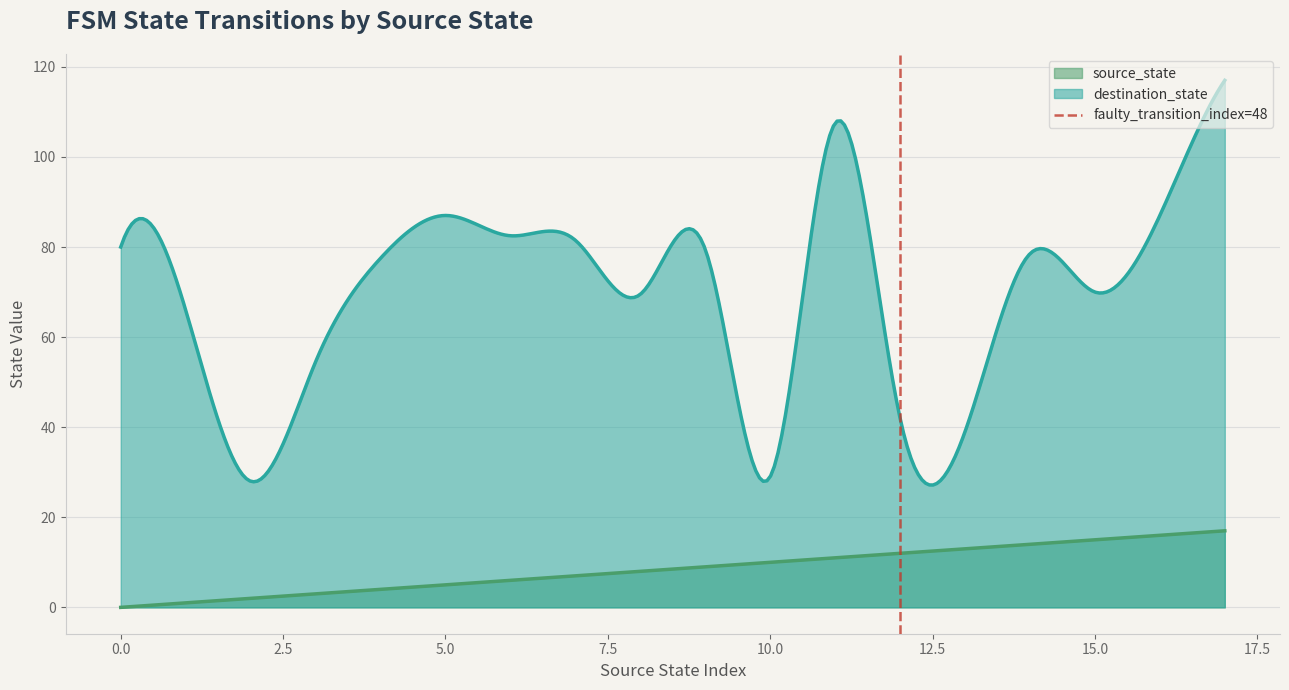

Does the chart display data point markers on the line(s)?

No